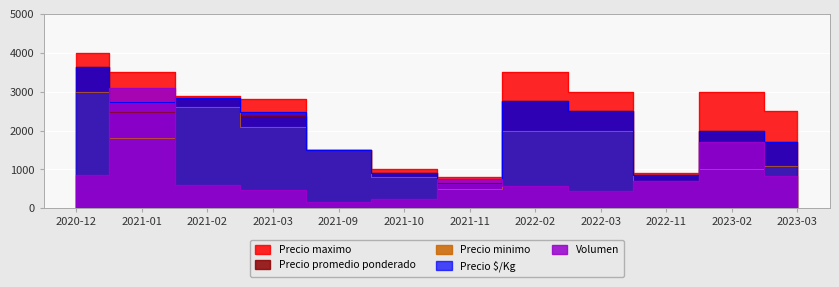

Is it true that Precio promedio ponderado equals 2750 at 2022-02?

True